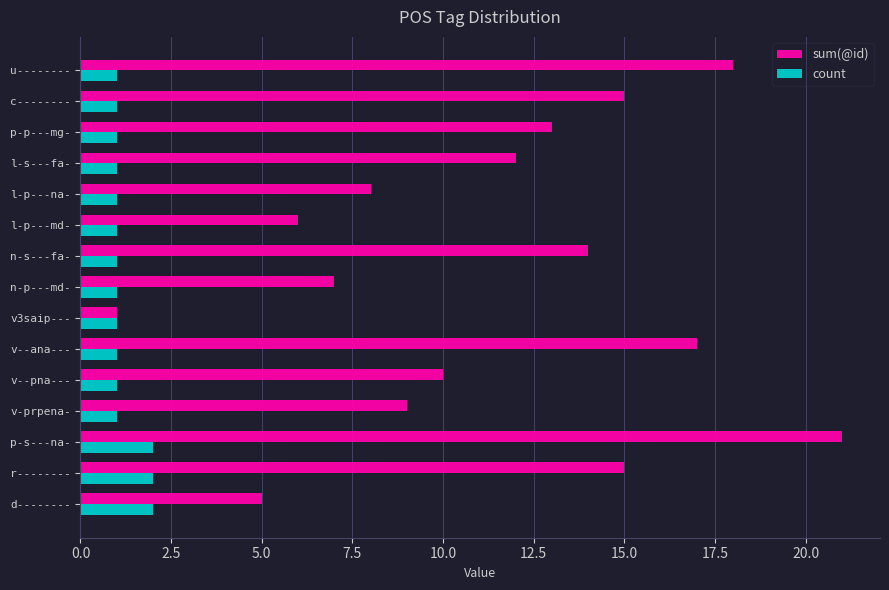

At which label does sum(@id) reach its peak?

p-s---na-